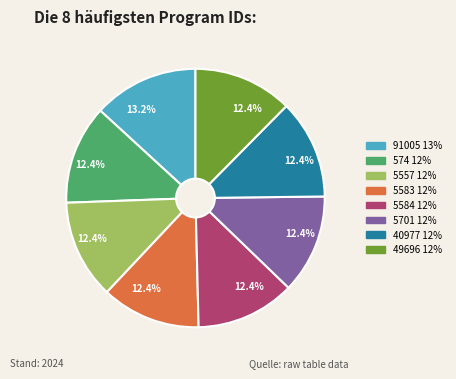

Does any single category account for the majority?

No